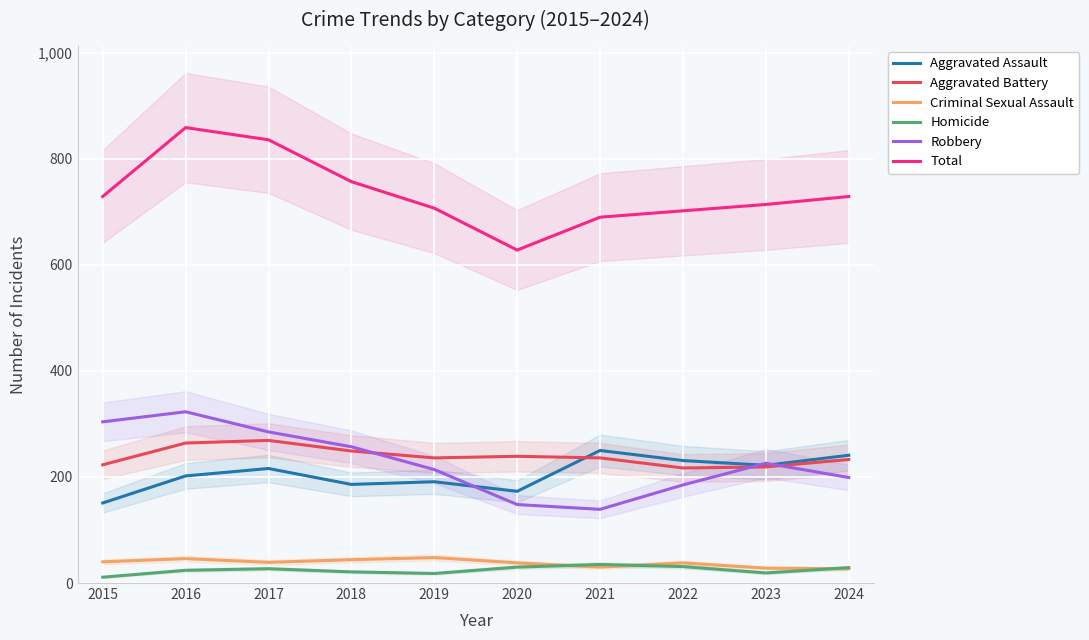

What is the average value of the Robbery series?

228